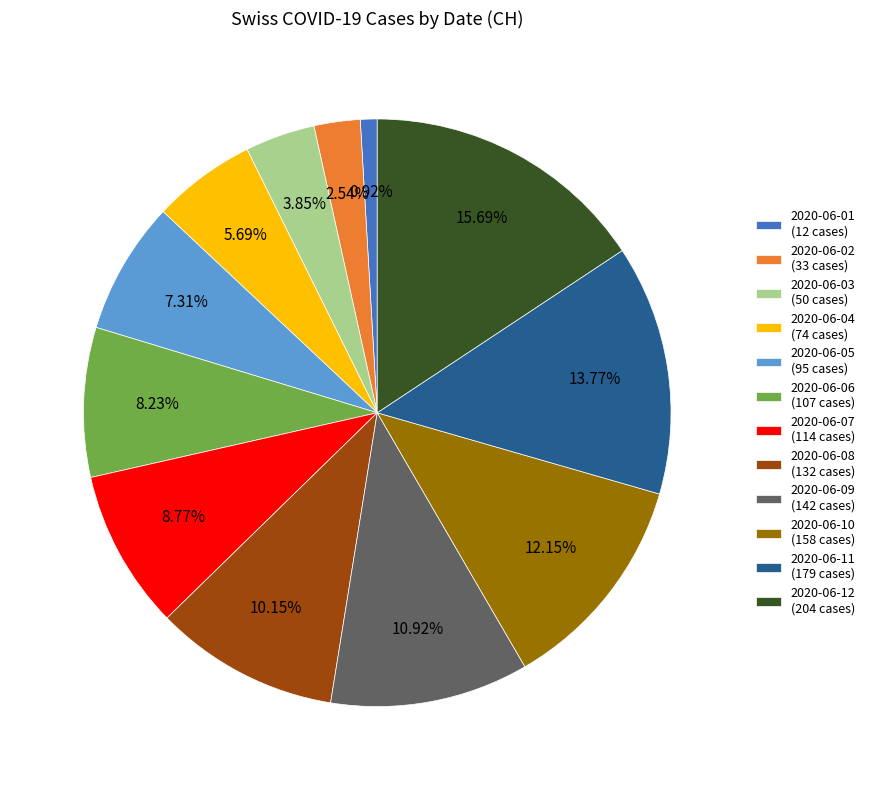

To the nearest percent, what is the difference between the 2020-06-09 and 2020-06-05 slice percentages?

4%